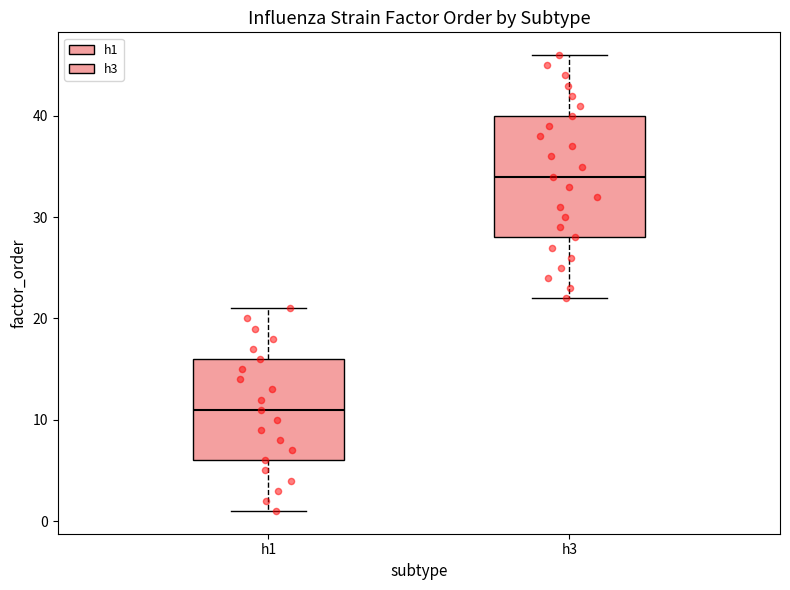

Which box's median line is the lowest?

h1